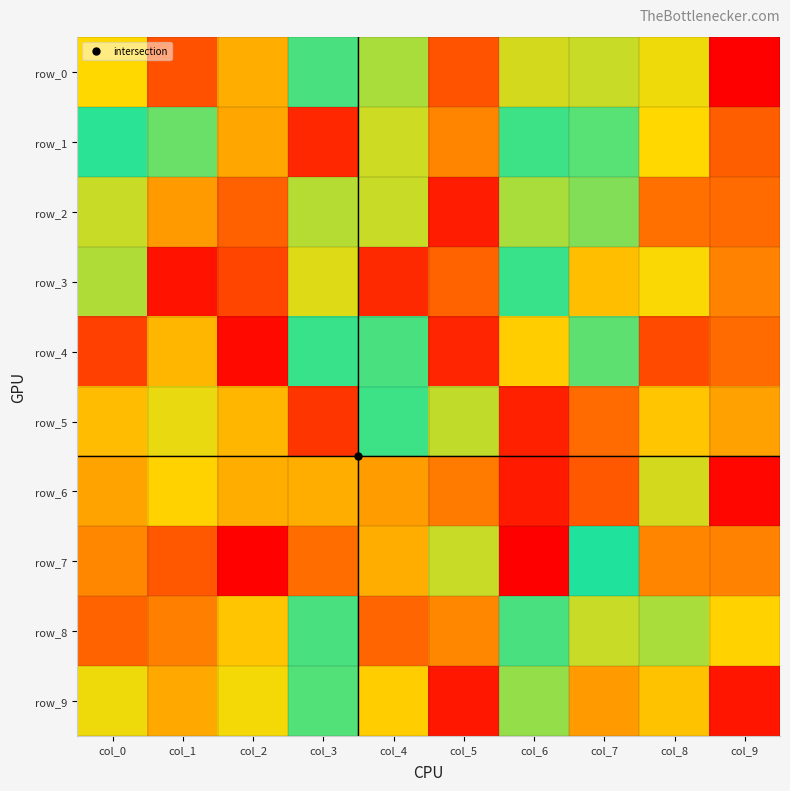

Rank the series at col_3 from highest to lowest value.

row_1, row_5, row_3, row_9, row_0, row_4, row_8, row_2, row_6, row_7